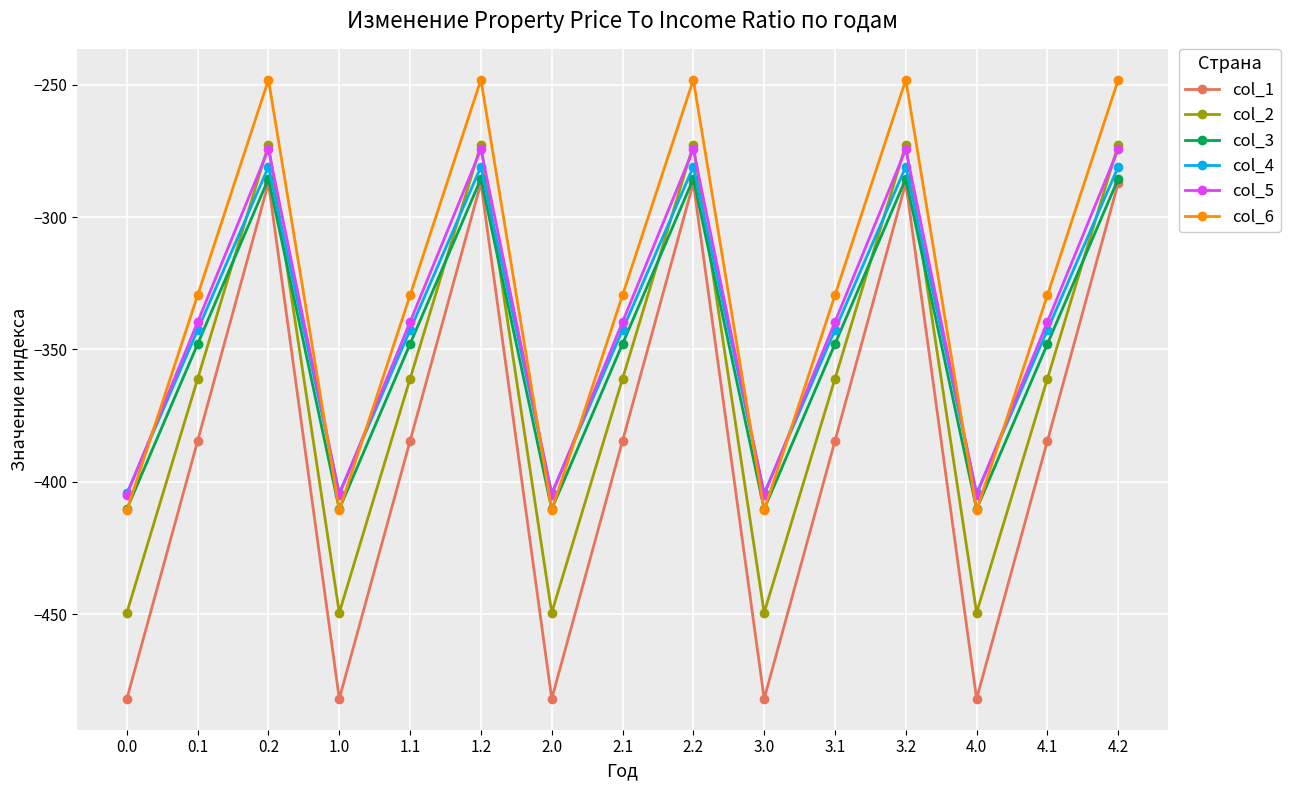

True or false: col_2 and col_6 cross at least once.

False